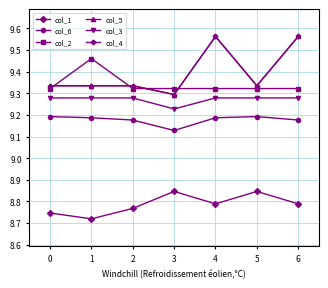

Does the chart have visible grid lines?

Yes